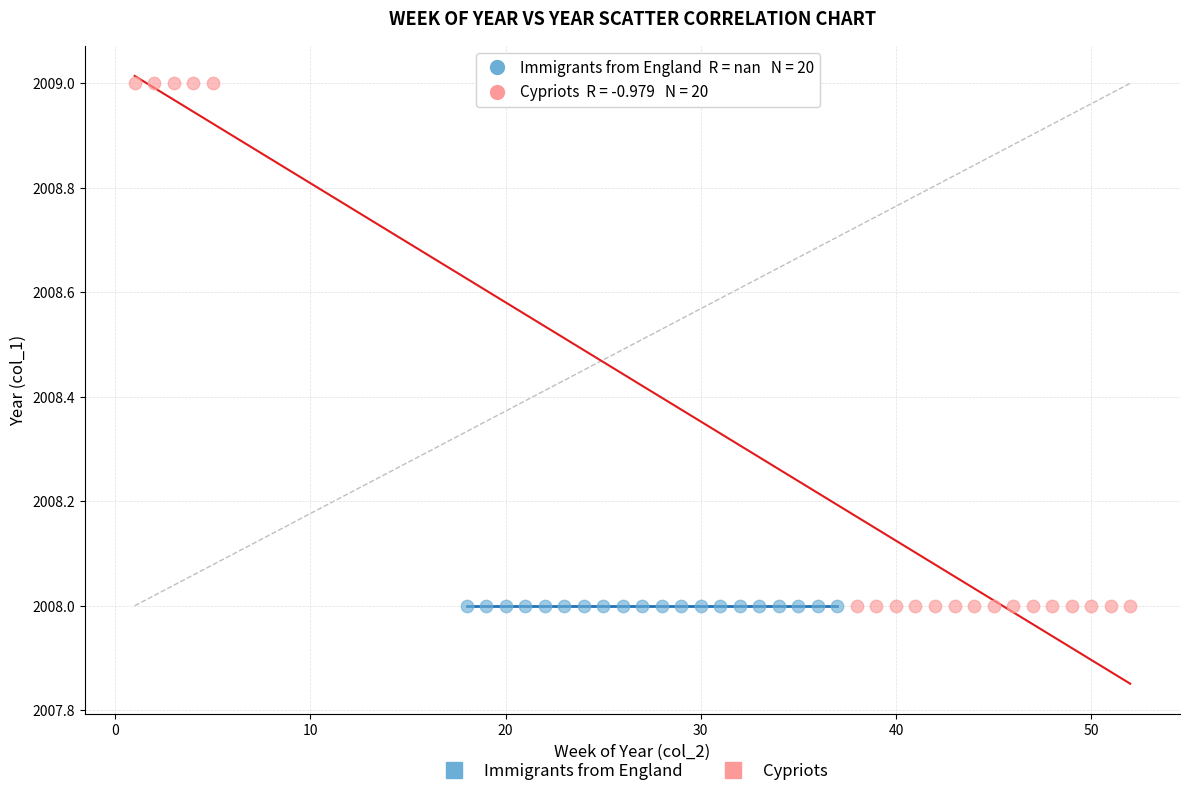

Which series contains the highest Y value?

Cypriots